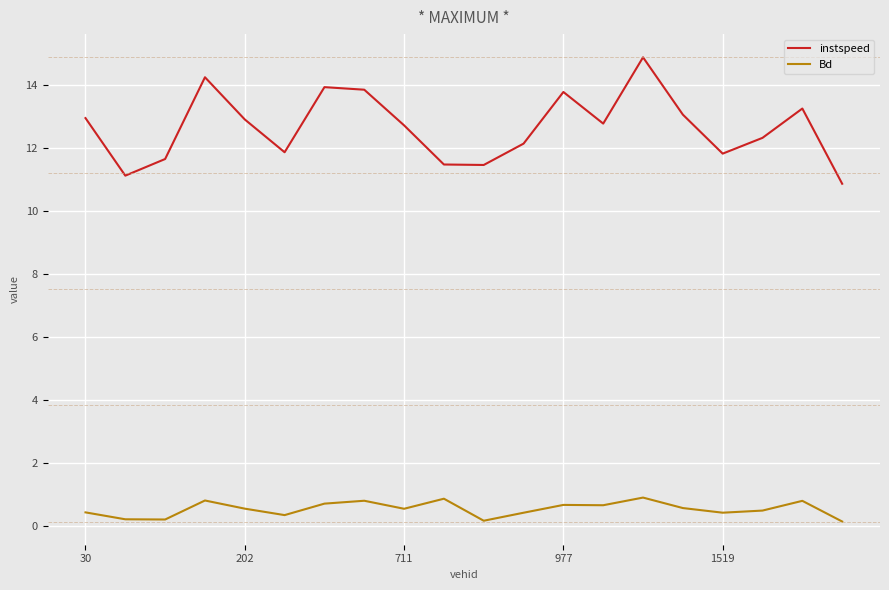

What is the lowest value of the instspeed series?

10.9